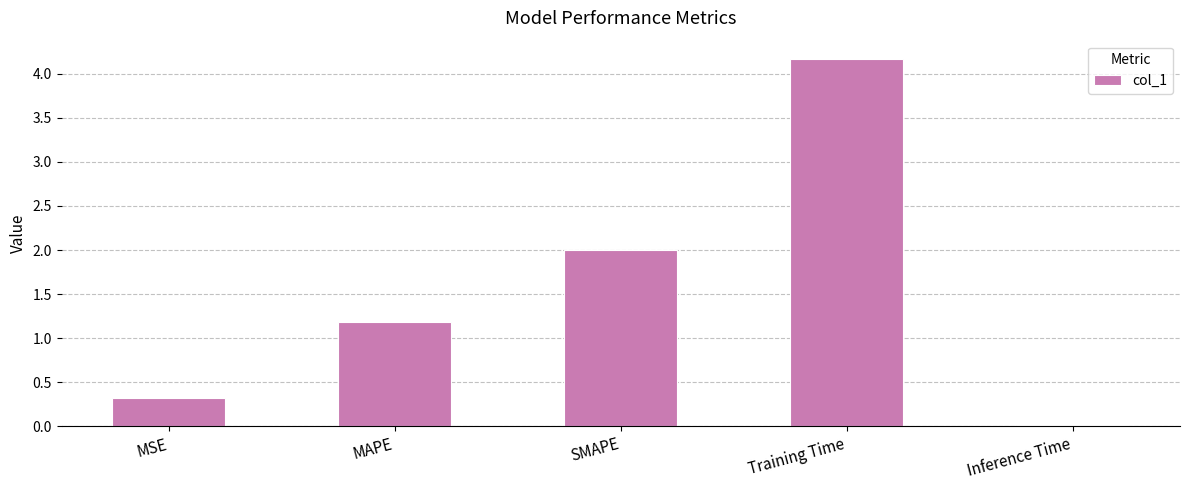

What is the change in value from MSE to MAPE?

+0.9